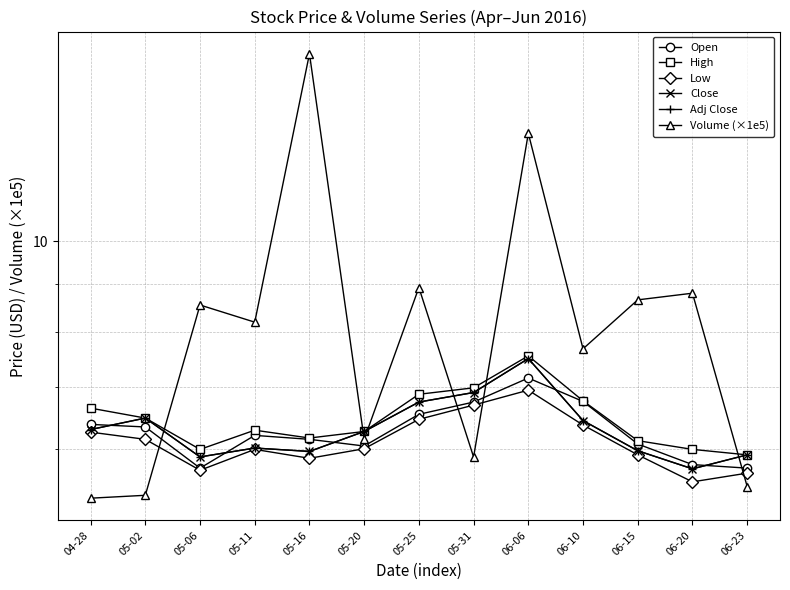

List the series in order of their peak value, lowest first.

Low, Open, Close, Adj Close, High, Volume (×1e5)